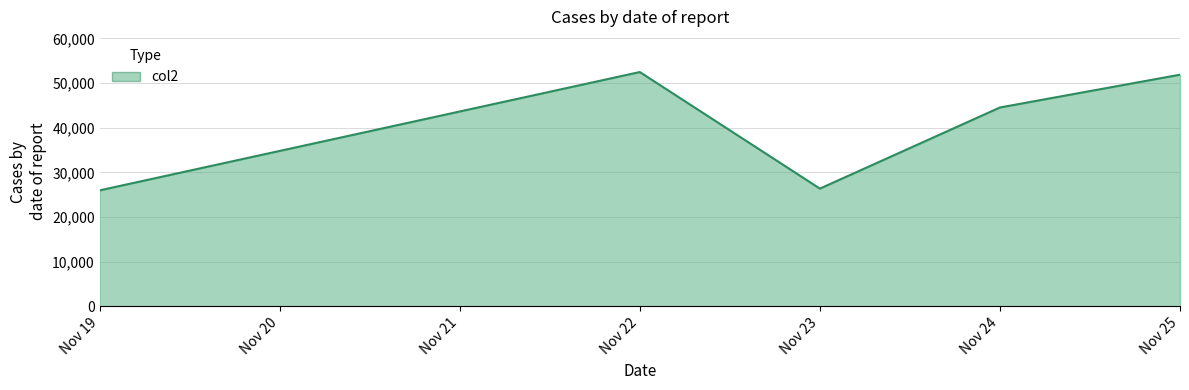

How many lines are shown in the chart?

1